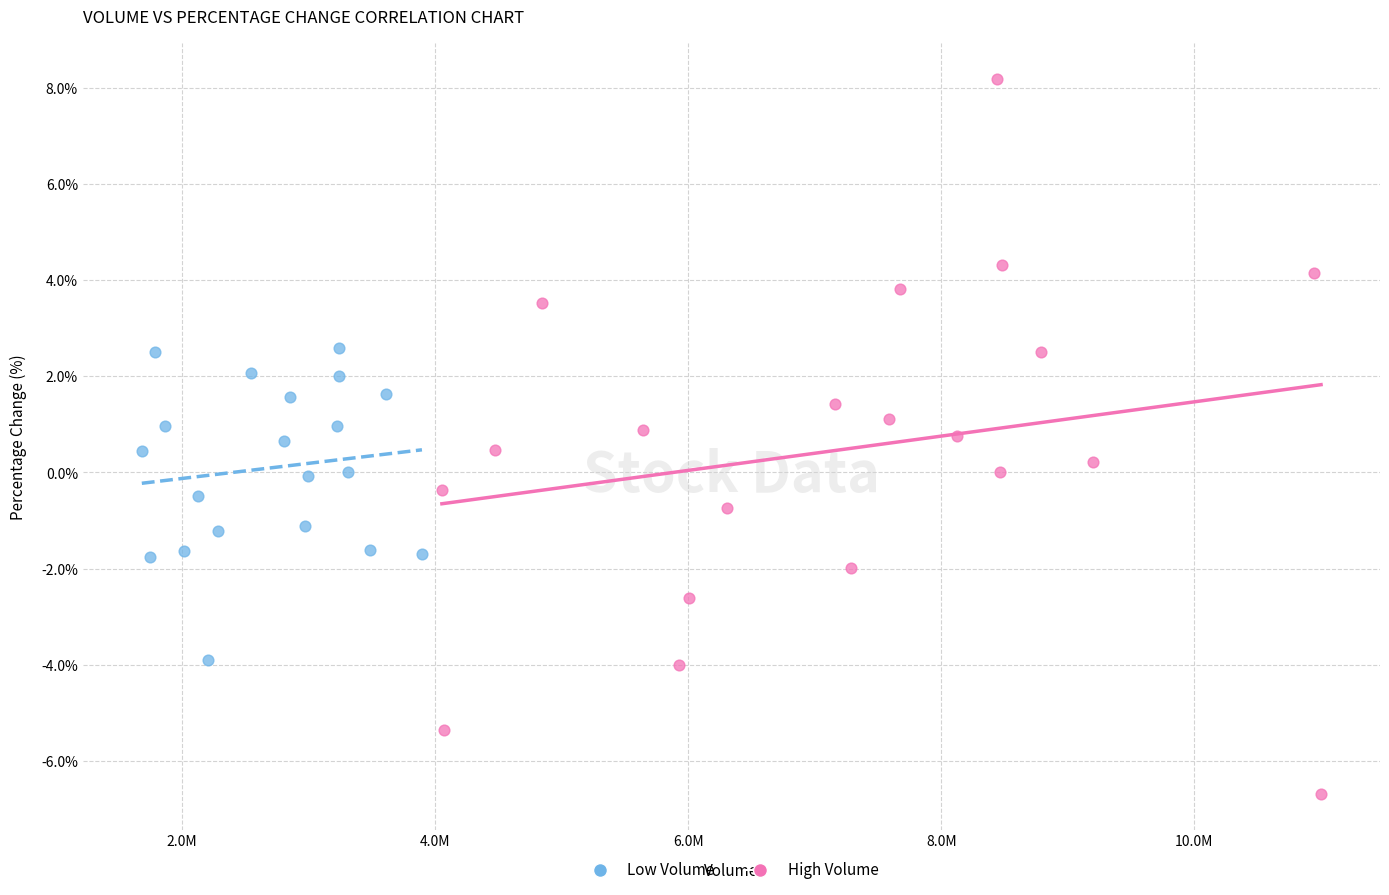

Which series contains the highest Y value?

High Volume